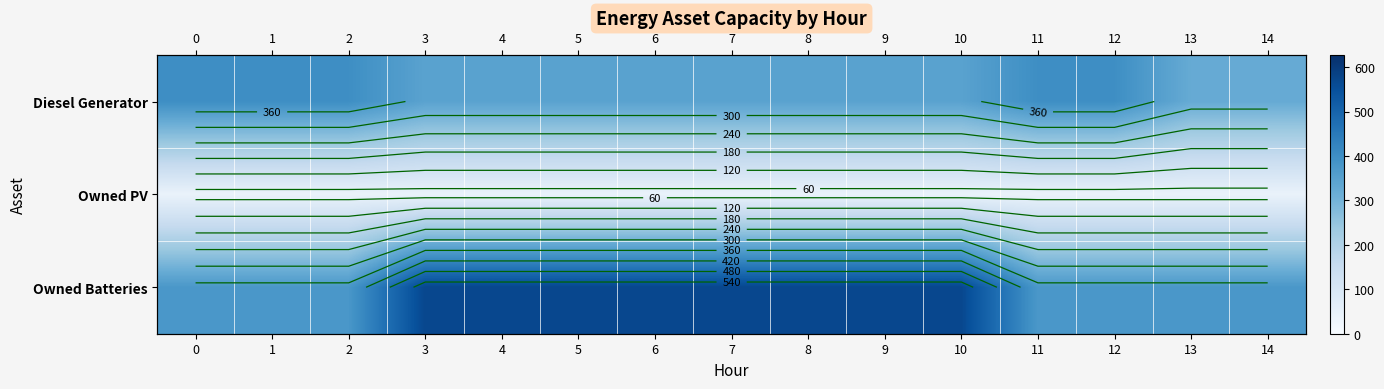

Rank the categories by row_2 value from lowest to highest.

0, 1, 2, 11, 12, 13, 14, 3, 4, 5, 6, 7, 8, 9, 10